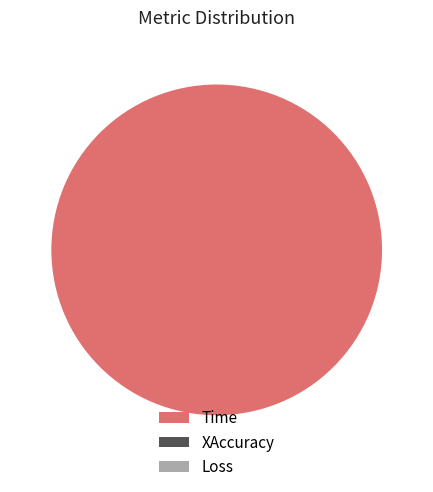

How many slices are in this pie chart?

3